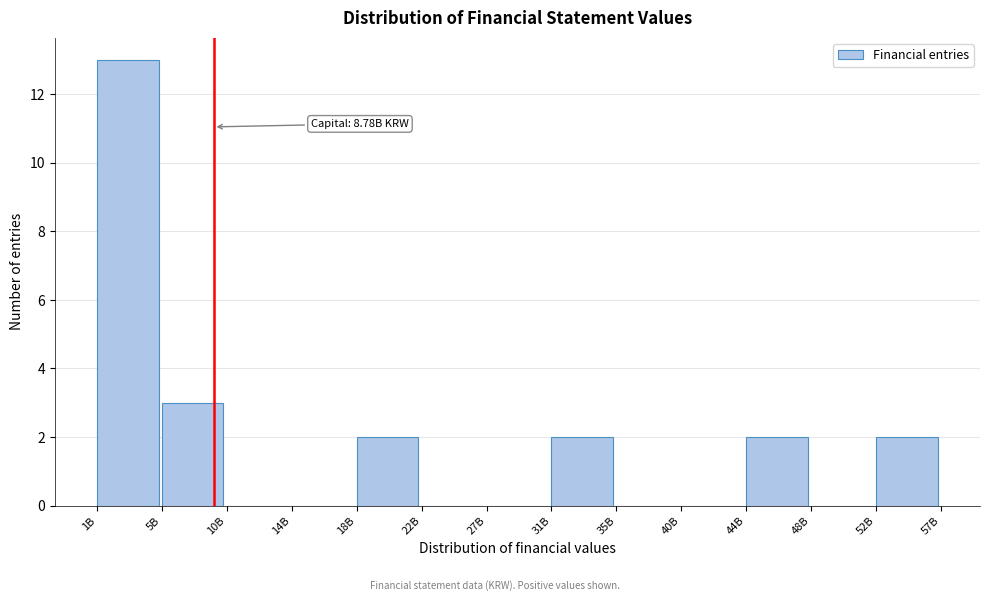

Reading right to left, transcribe all the data shown in this chart.

52B=2	48B=0	44B=2	40B=0	35B=0	31B=2	27B=0	22B=0	18B=2	14B=0	10B=0	5B=3	1B=13